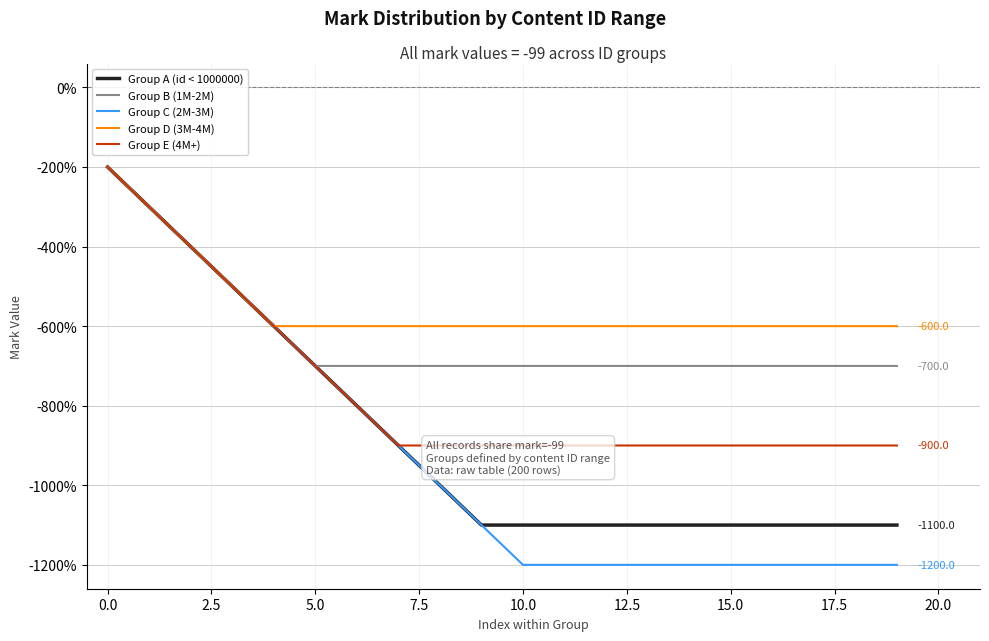

How many lines are shown in the chart?

5